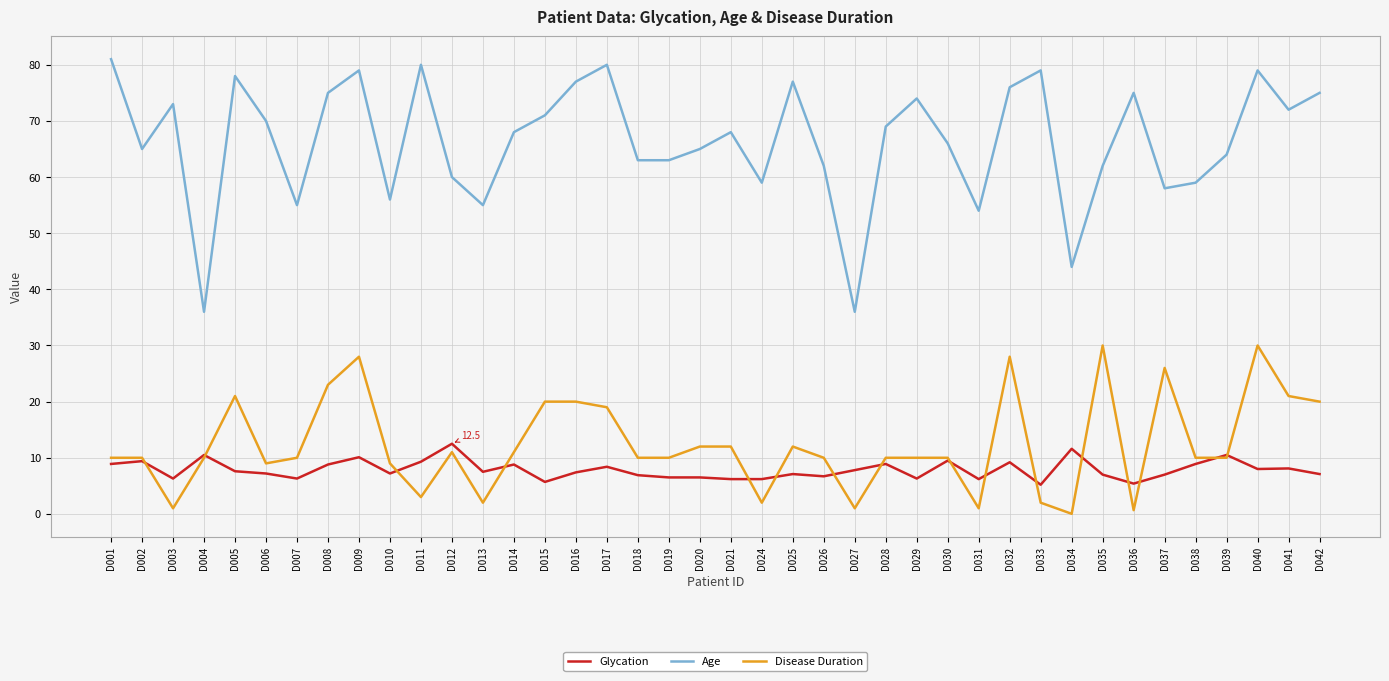

What is the sum of the Age values at D030 and D042?

141.0